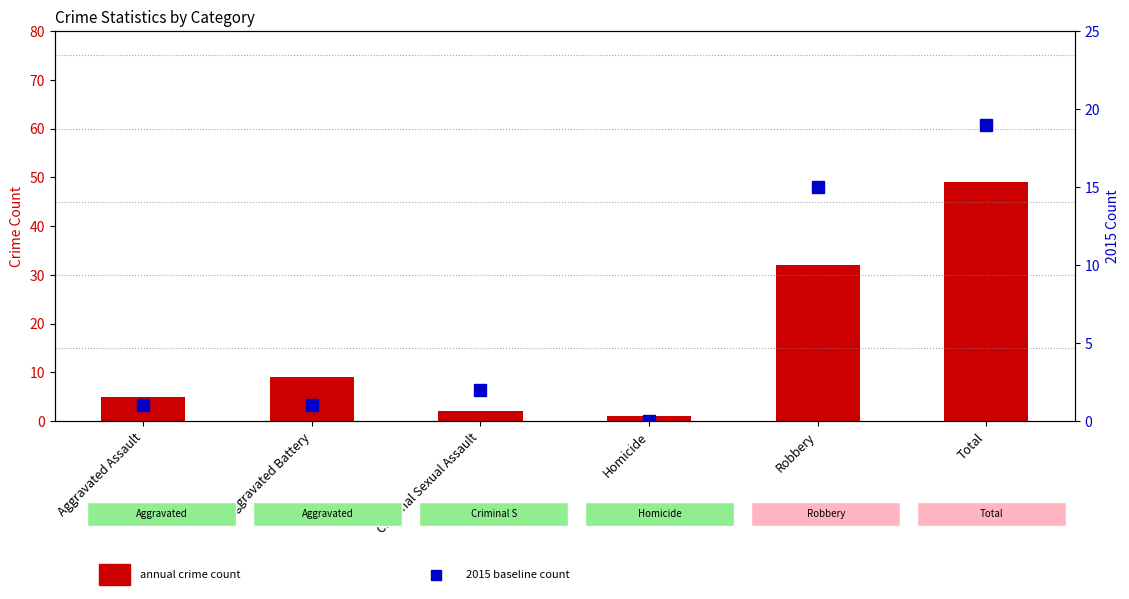

What is the label of the 3rd bar from the right?

Homicide